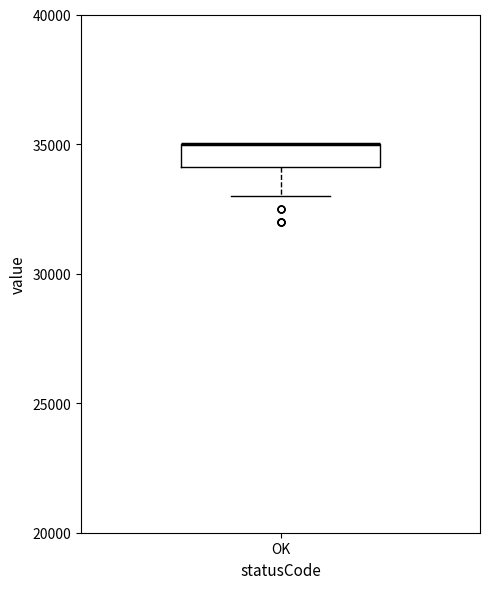

Where does the lower whisker of the box for OK end on the y-axis? The values are not printed on the chart, so give them approximately, as read against the axis.

33000